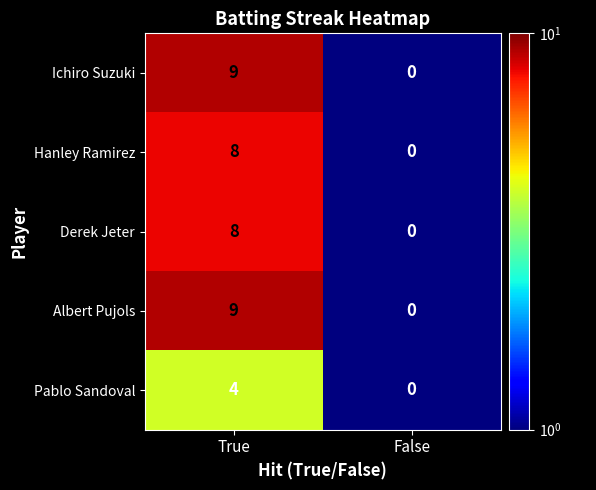

What is the sum of the Pablo Sandoval values at True and False?

4